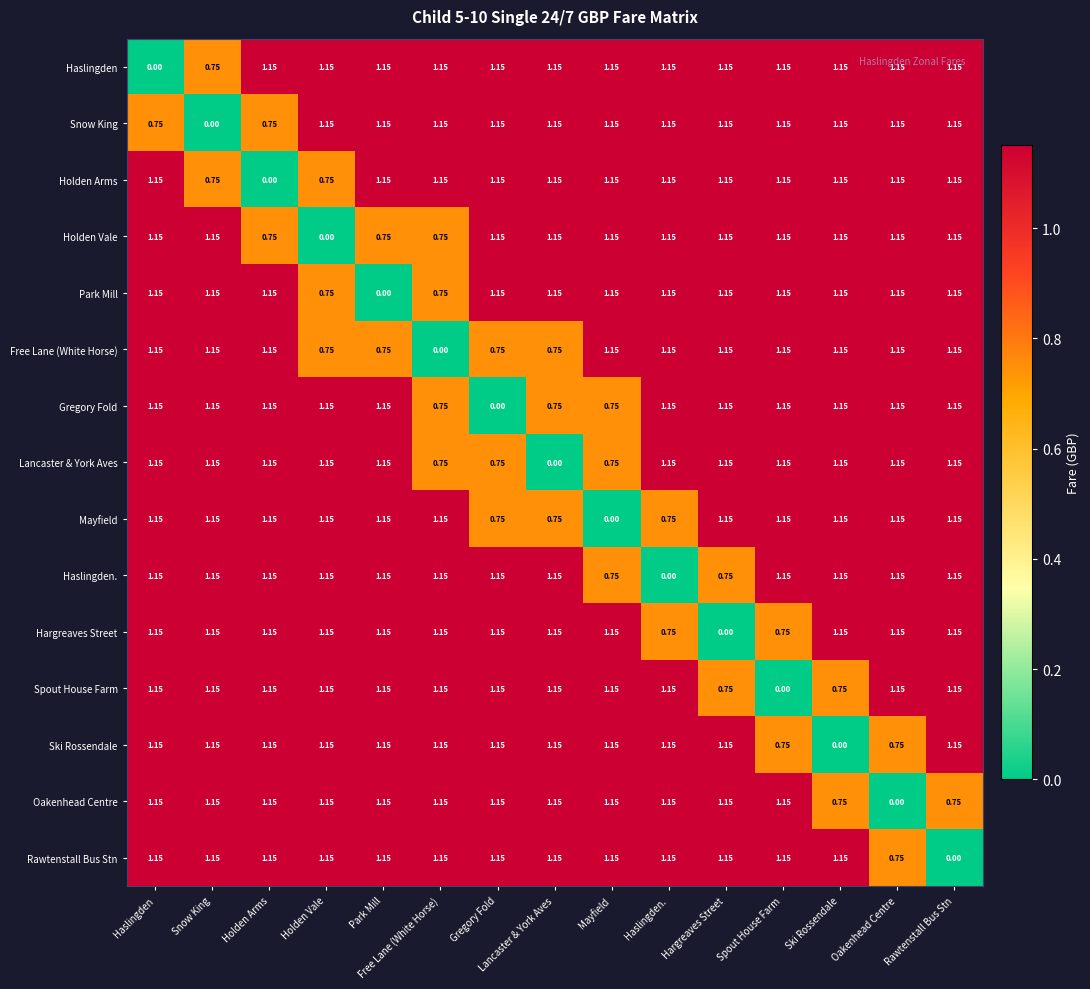

At which label does Rawtenstall Bus Stn first exceed 1?

Haslingden